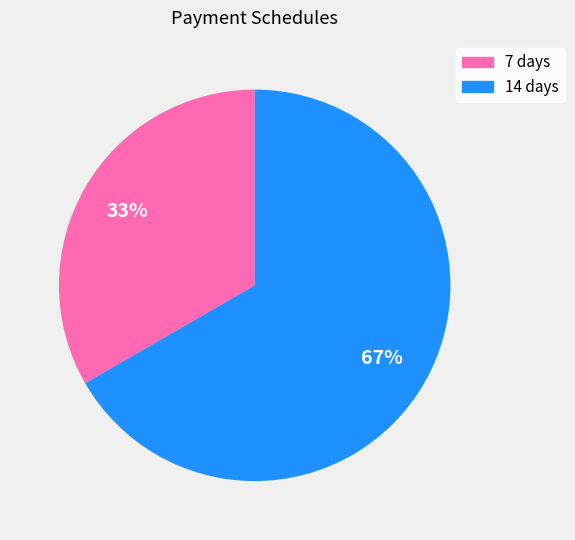

Count the number of slices in the pie.

2